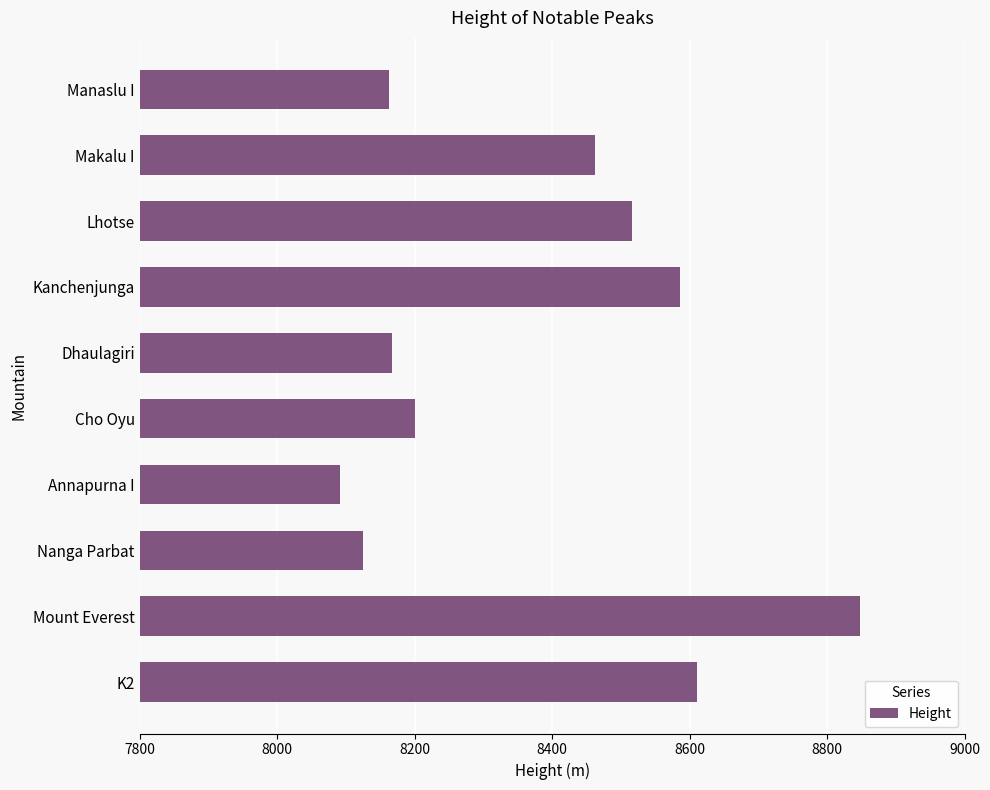

What is the difference between the values at Manaslu I and Cho Oyu?

38